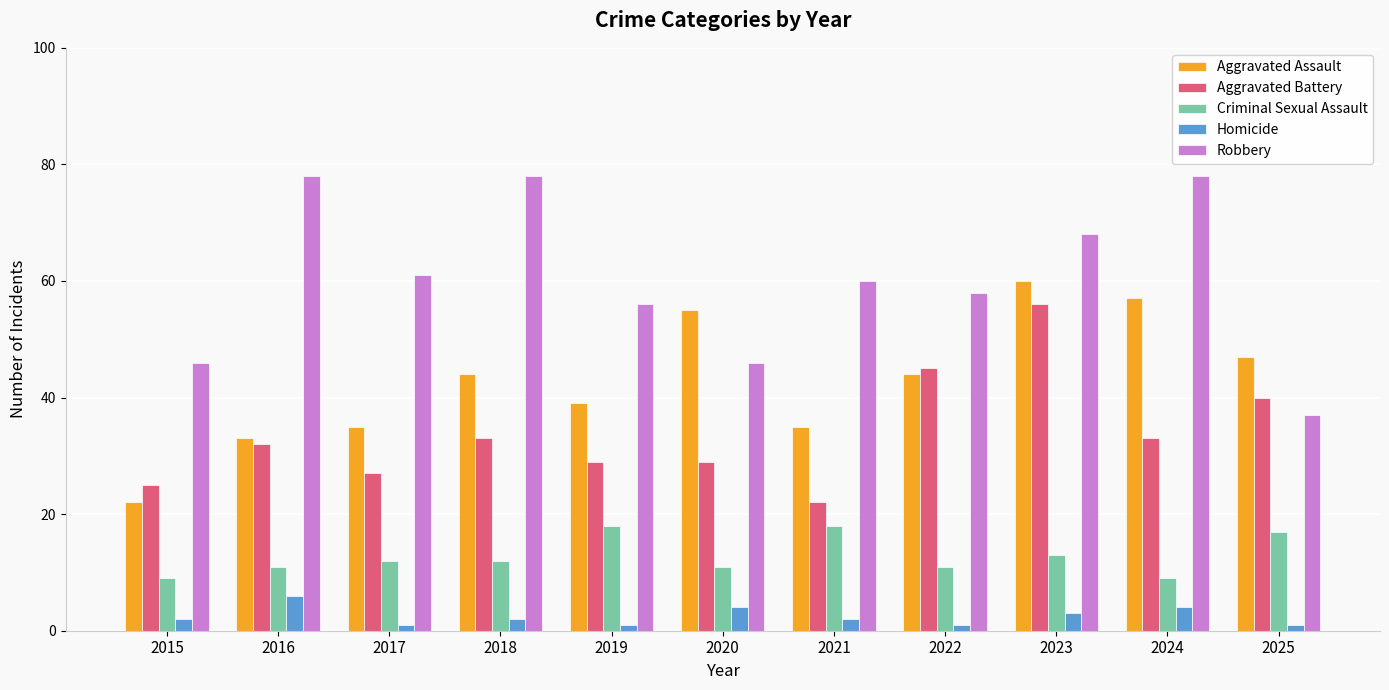

What is the value of the Aggravated Assault bar at the 1st from the left?

22